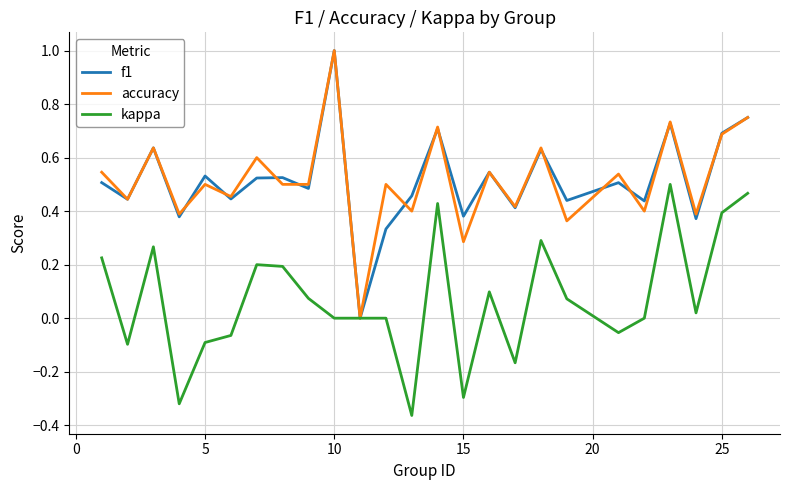

What is the greatest value displayed?

1.0